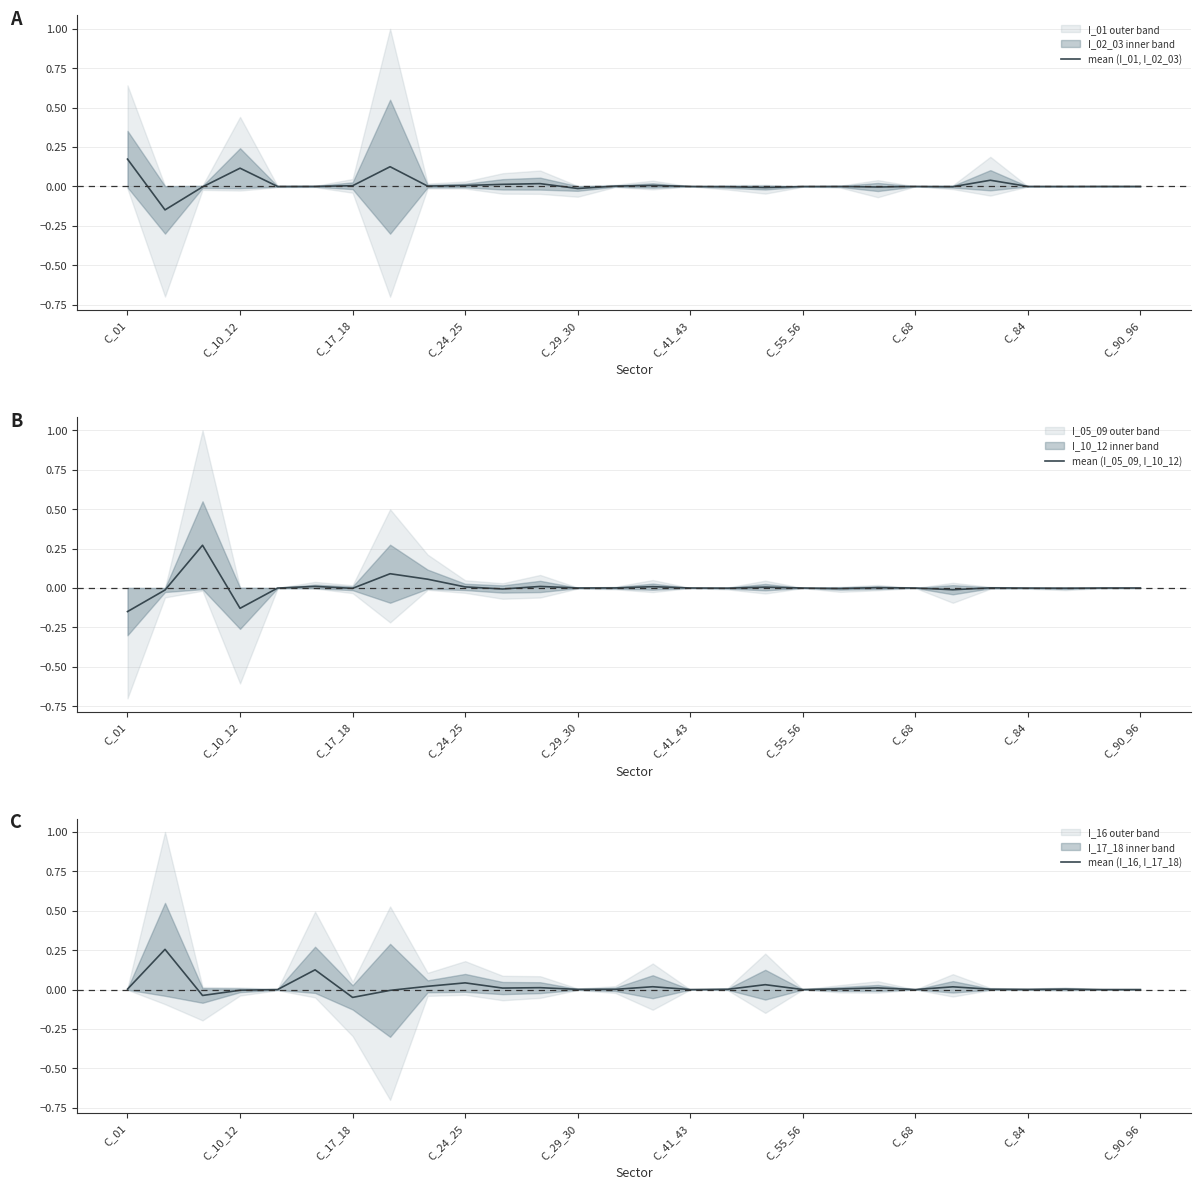

How many times do mean (I_05_09, I_10_12) and mean (I_01, I_02_03) cross each other?

15